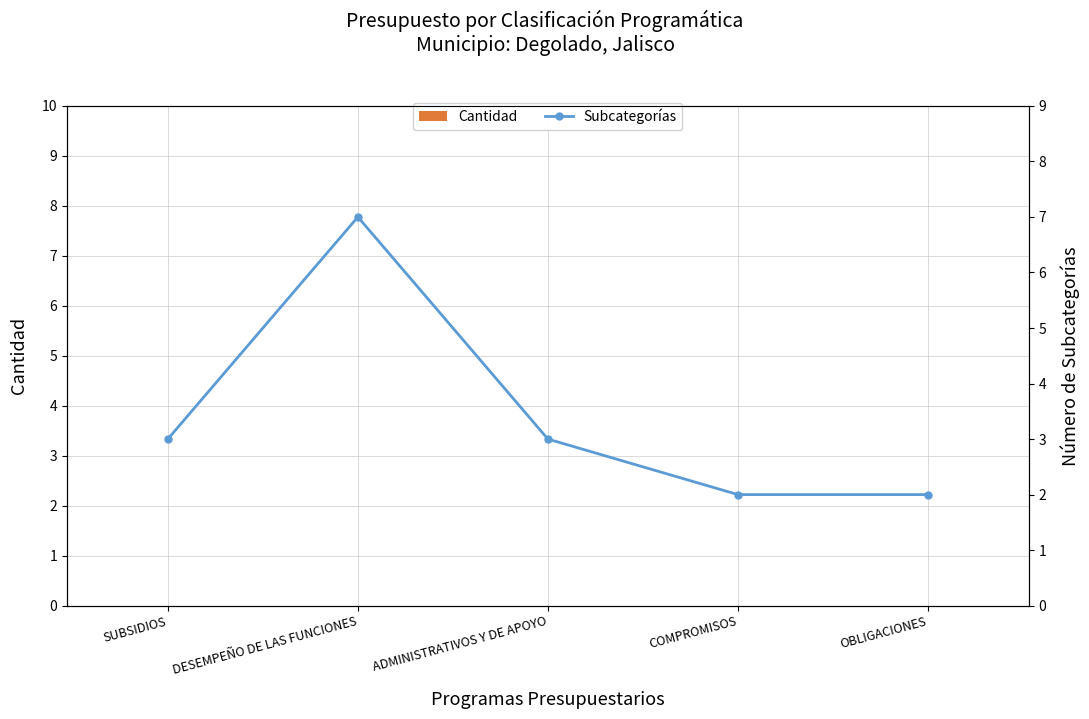

Which series has the largest total across all categories?

Subcategorías